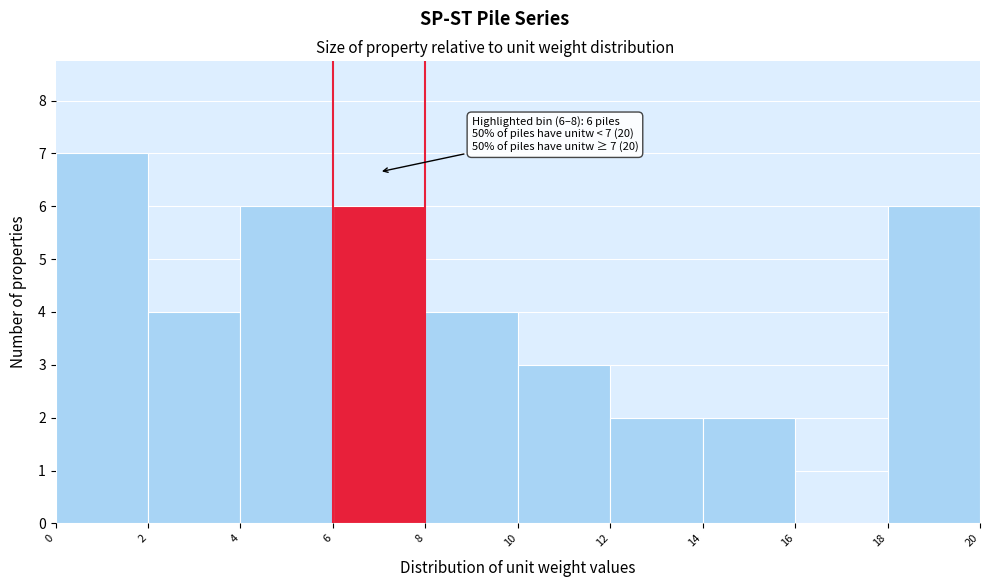

Which range on the x-axis has the tallest bar?

0 to 2